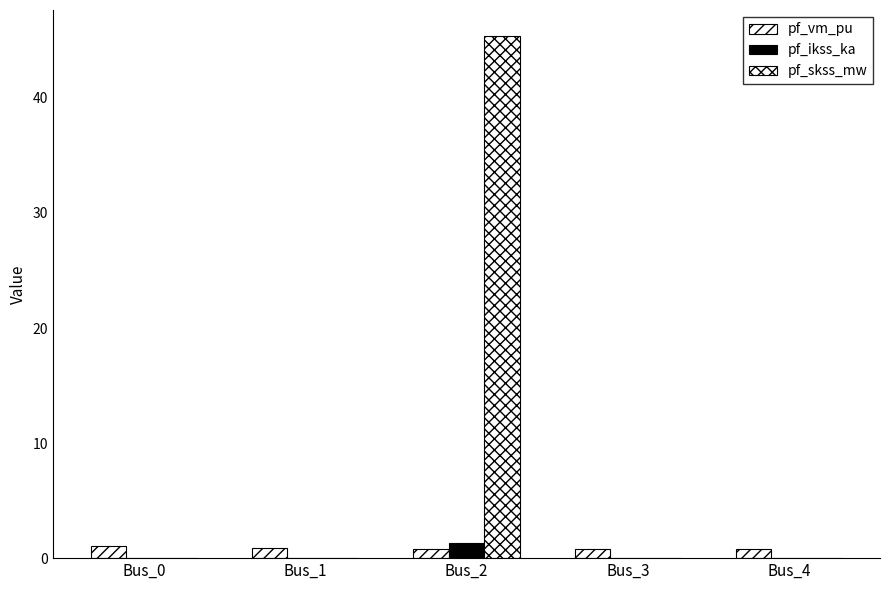

What is the total value across all series at Bus_2?

47.5